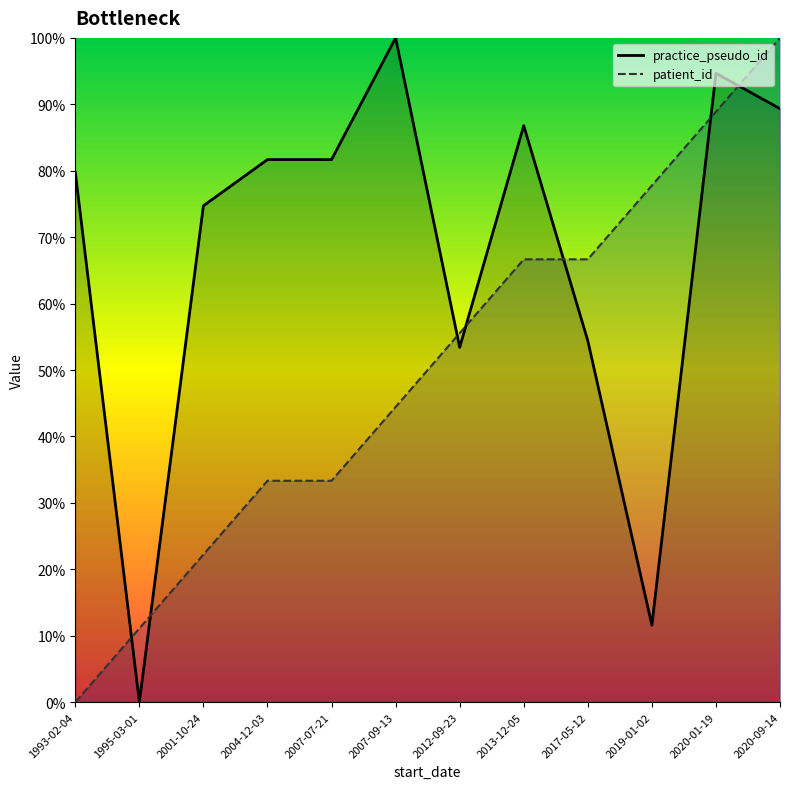

How many intersections are there between patient_id and practice_pseudo_id?

7